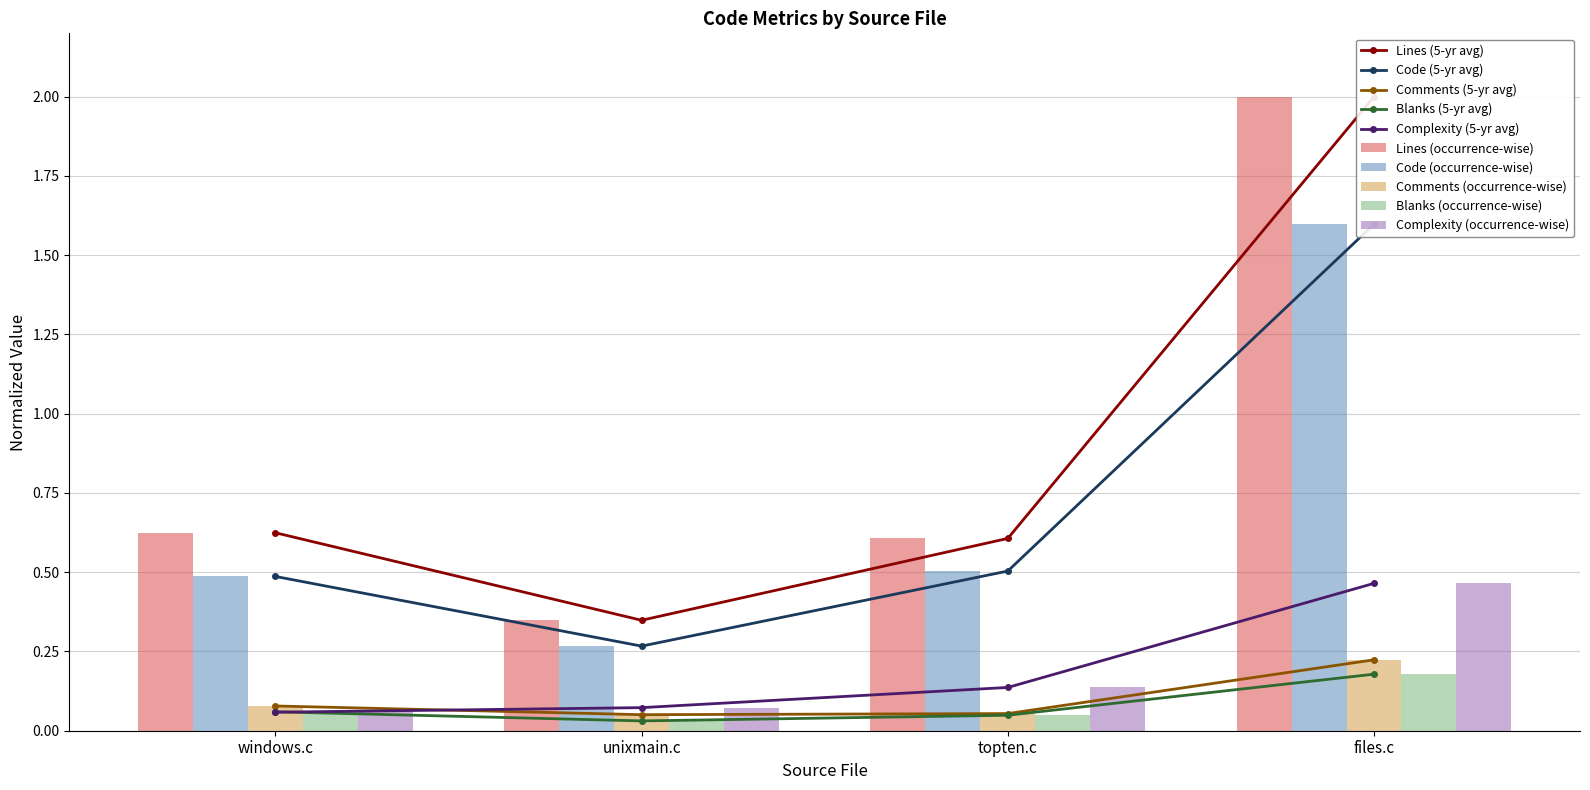

Rank the series at topten.c from highest to lowest value.

Lines, Code, Complexity, Comments, Blanks